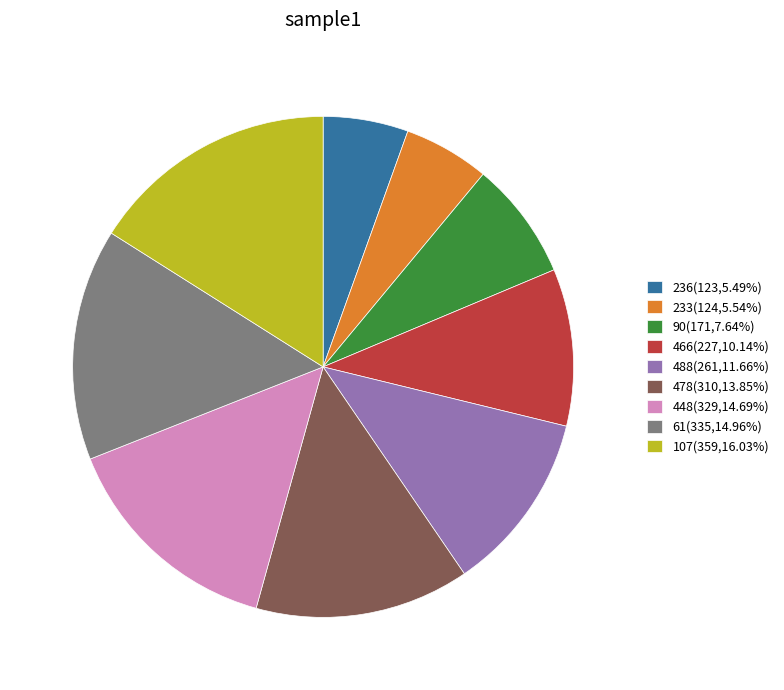

What is the ratio of the value at 61(335,14.96%) to the value at 236(123,5.49%)?

2.7